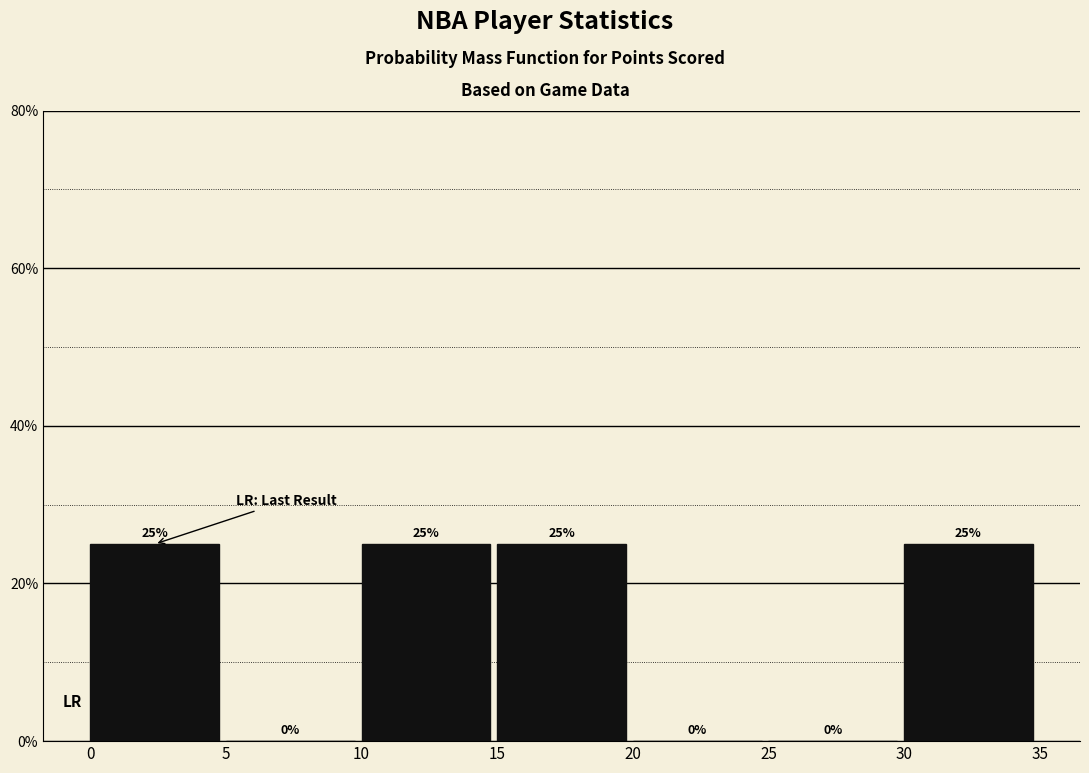

What is the height of the bar covering 0 to 5 on the x-axis?

25